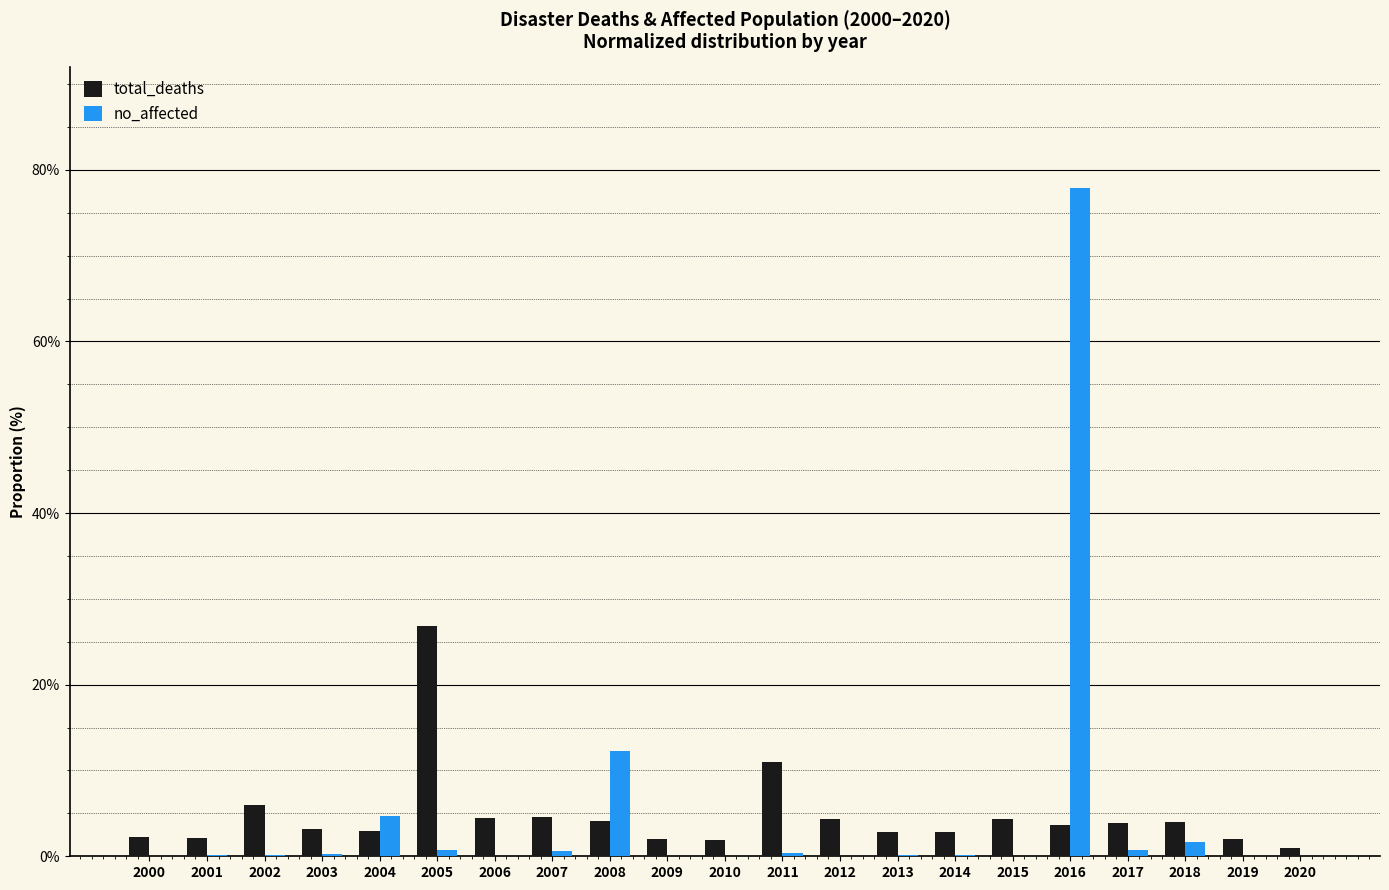

What is the sum of all total_deaths values?

1.0